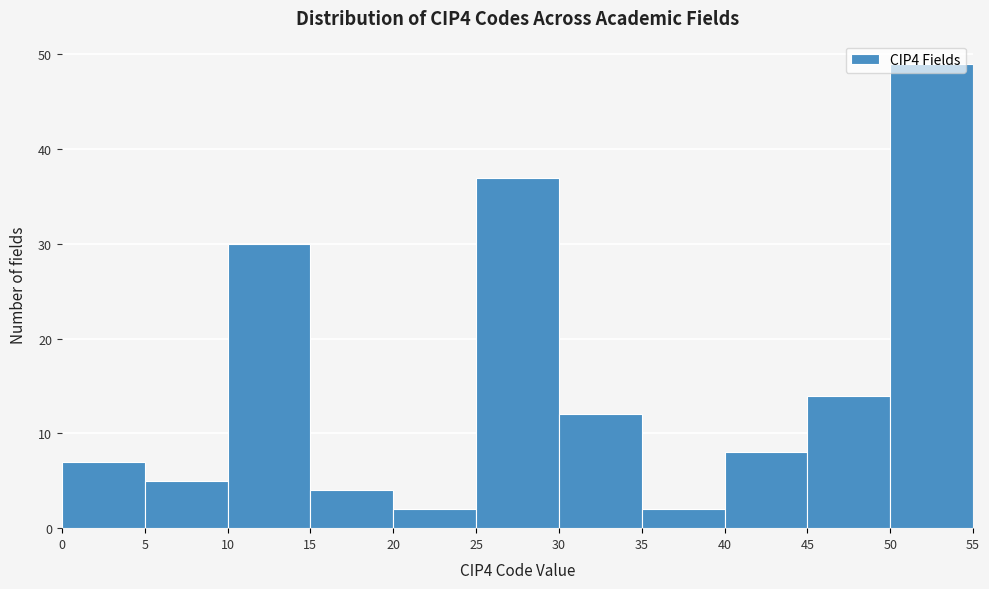

Reading left to right, list every bar in this chart as the range it spans on the x-axis followed by its height. The values are not printed on the chart, so give them approximately, as read against the axis.

0 to 5: 7
5 to 10: 5
10 to 15: 30
15 to 20: 4
20 to 25: 2
25 to 30: 37
30 to 35: 12
35 to 40: 2
40 to 45: 8
45 to 50: 14
50 to 55: 49